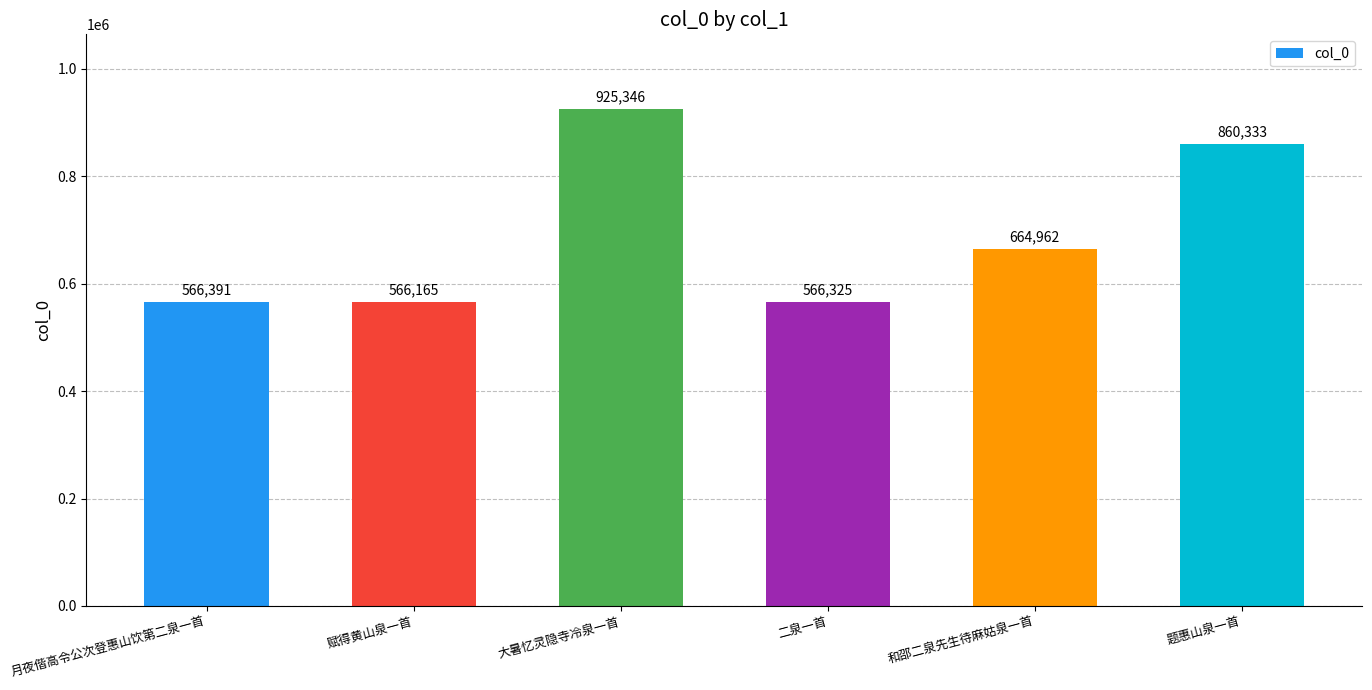

How many bars are there in total?

6